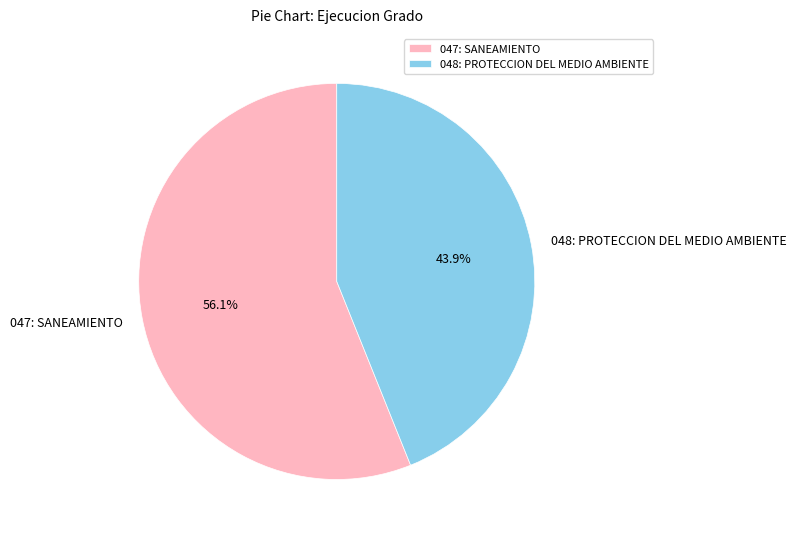

To the nearest percent, what is the combined percentage of 048: PROTECCION DEL MEDIO AMBIENTE and 047: SANEAMIENTO?

100%